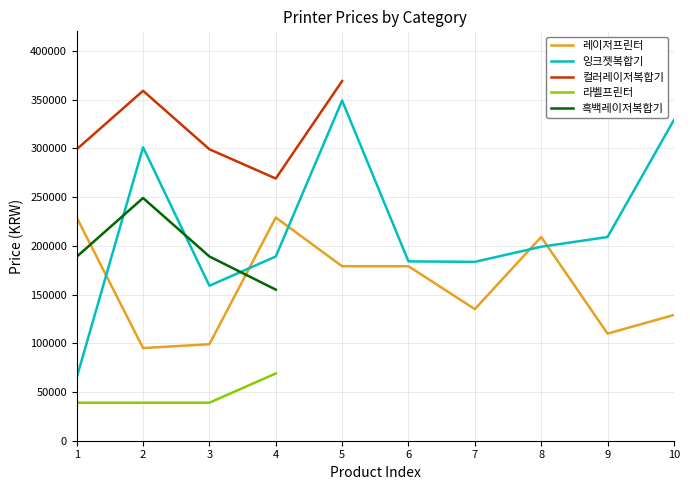

What value does the 잉크젯복합기 series have at 1?

64880